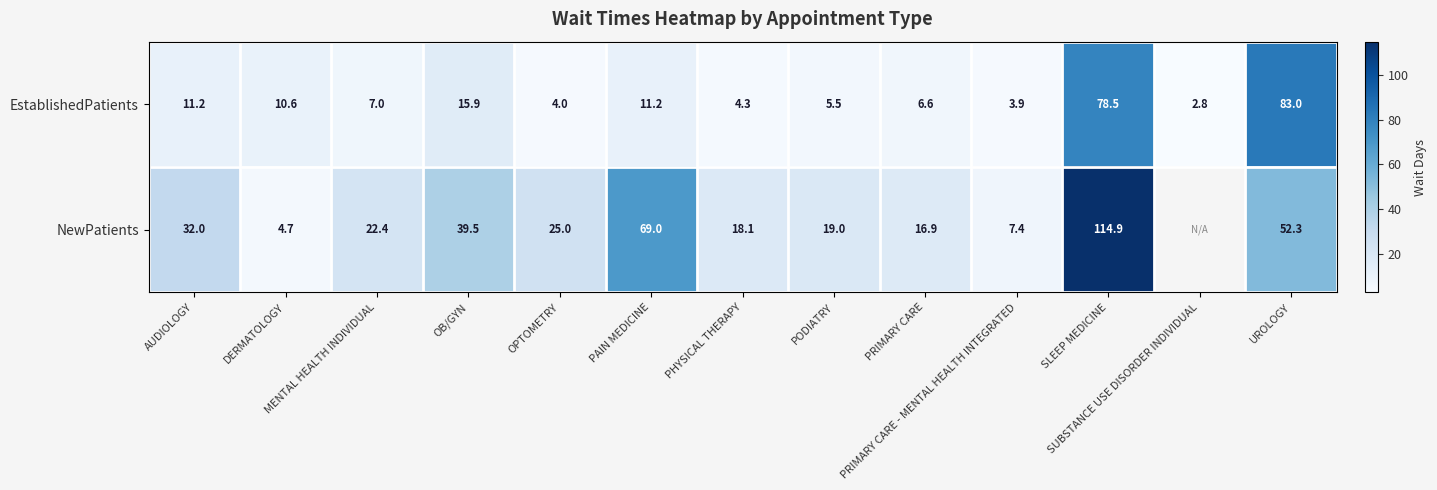

List the series in order of their peak value, highest first.

NewPatients, EstablishedPatients